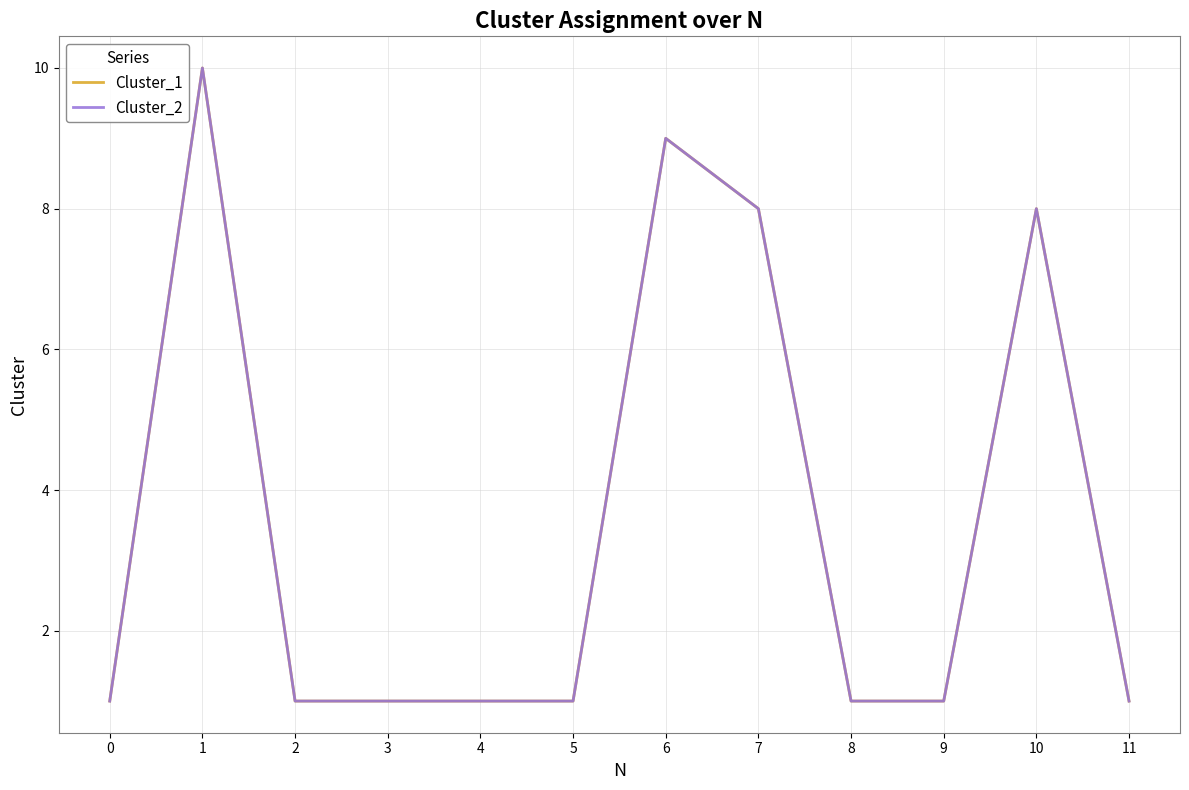

At which category is the sum across all series the highest?

1